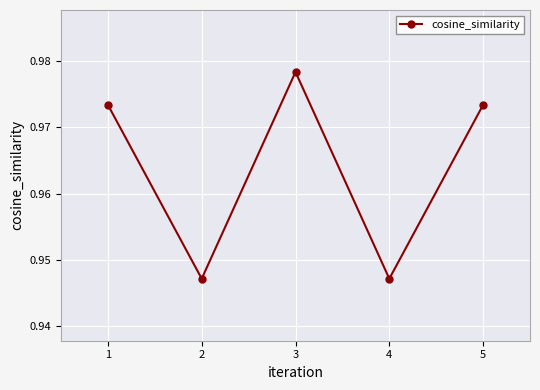

Does the chart have visible grid lines?

Yes